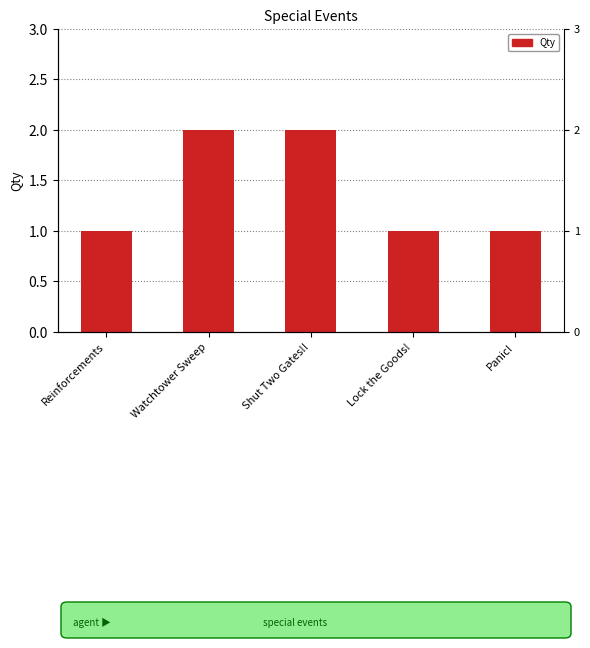

True or false: the data shows 2 at Shut Two Gates!!.

True